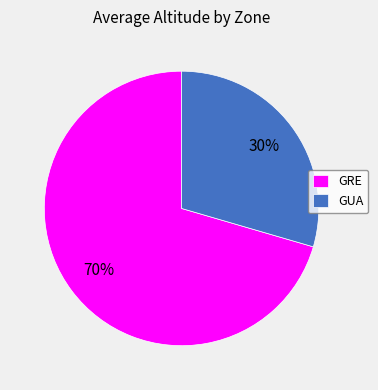

To the nearest percent, what portion does GUA represent?

30%